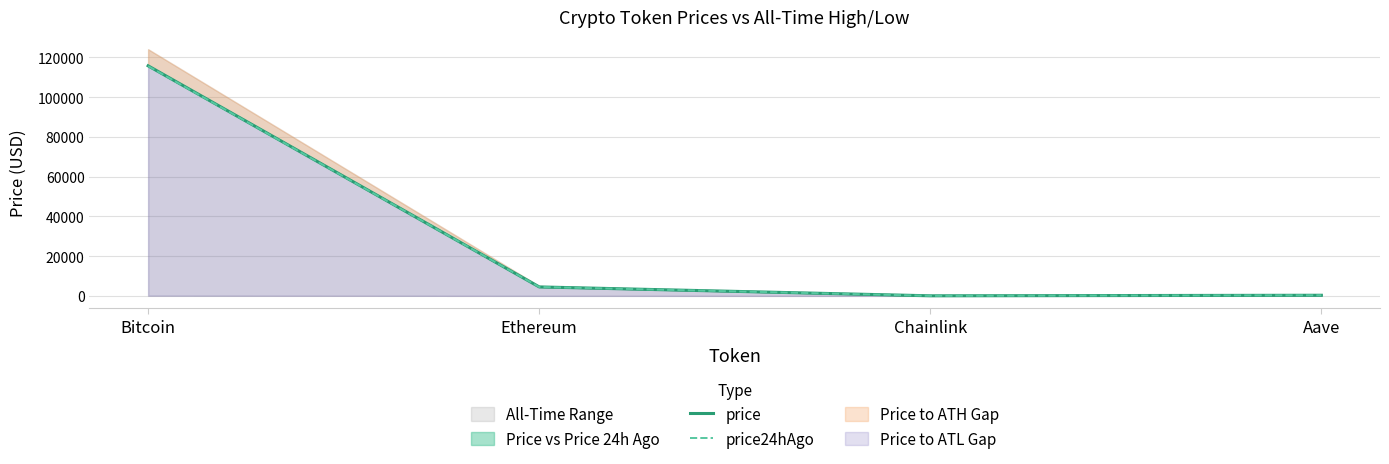

Which has a higher value, Aave or Chainlink?

Aave